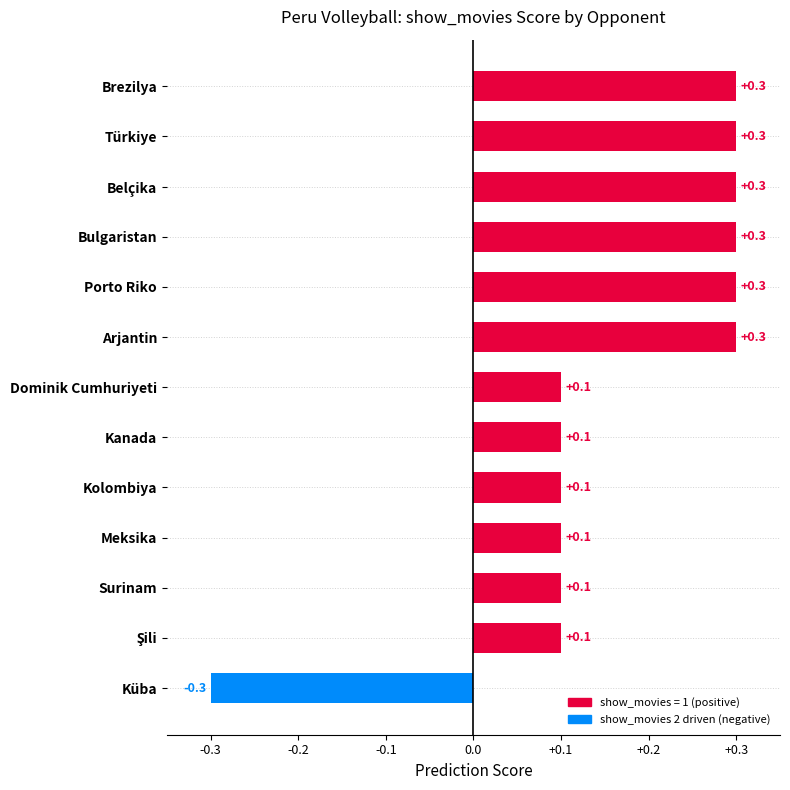

True or false: the data shows 0.3 at Bulgaristan.

True